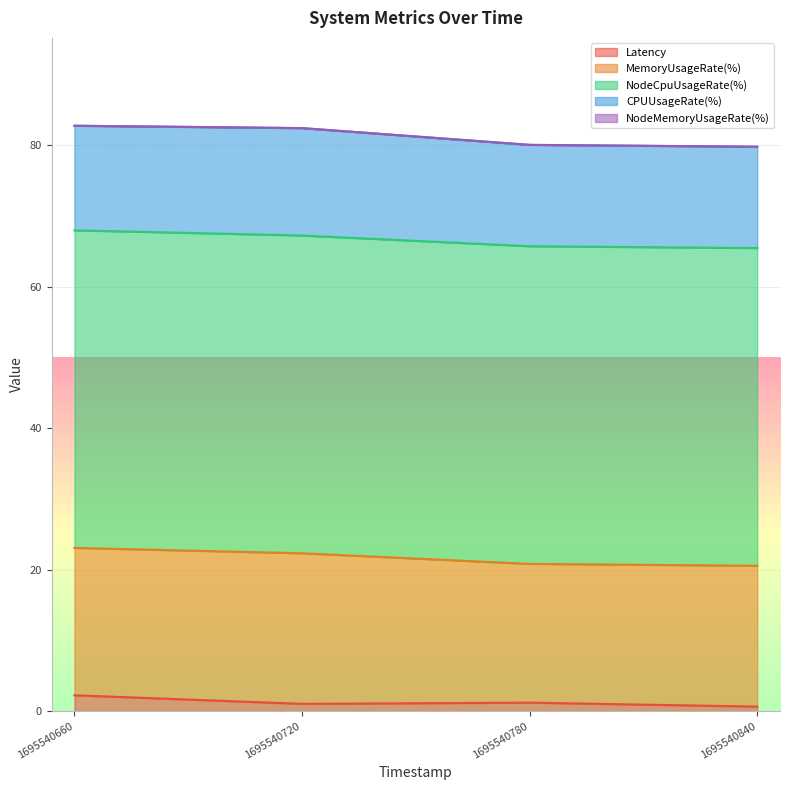

At which category is the sum across all series the highest?

1695540660